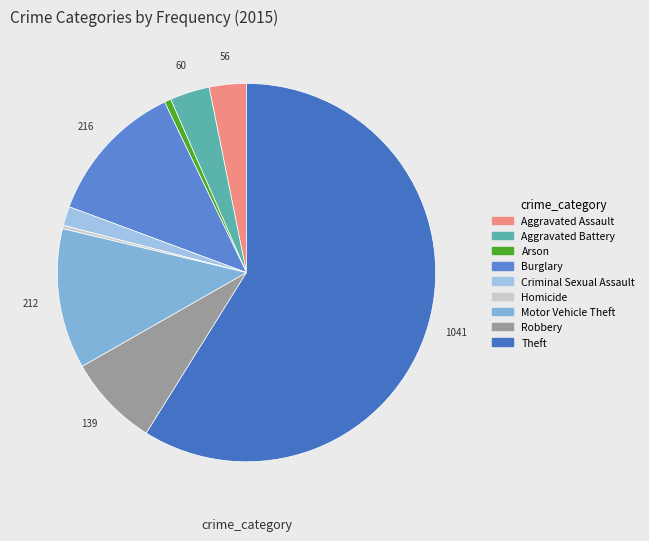

Between Homicide and Robbery, which is larger?

Robbery